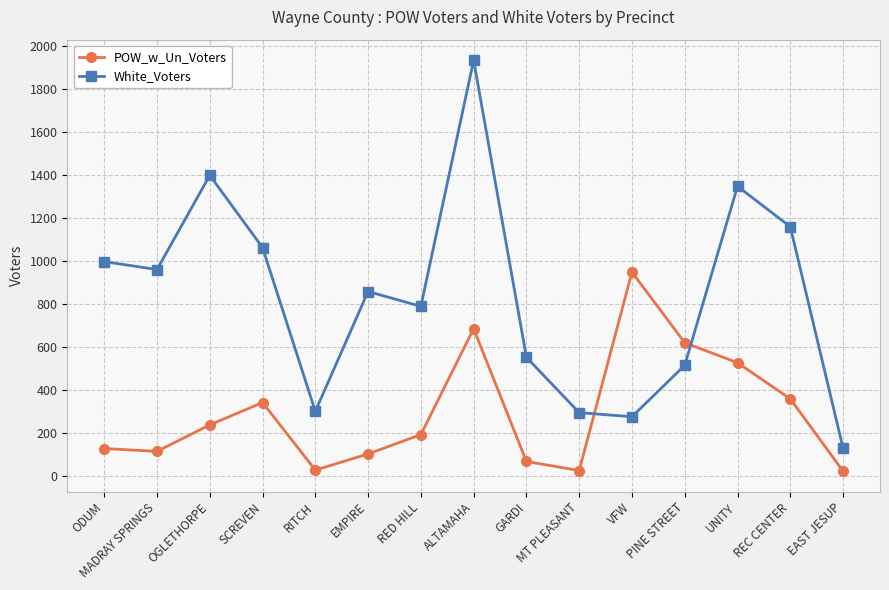

Between EMPIRE and GARDI, which series saw the biggest shift?

White_Voters